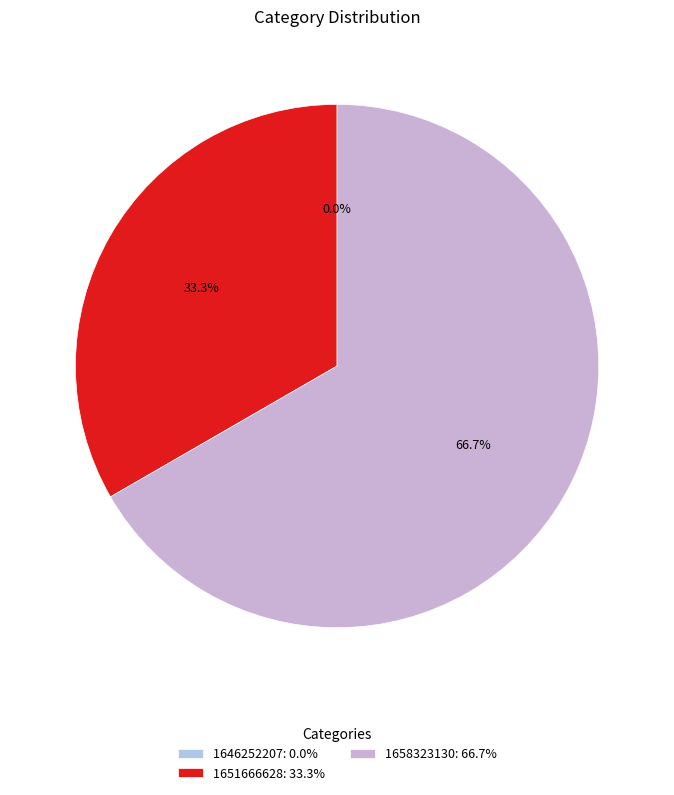

What percentage is the 1651666628 slice, to the nearest percent?

33%